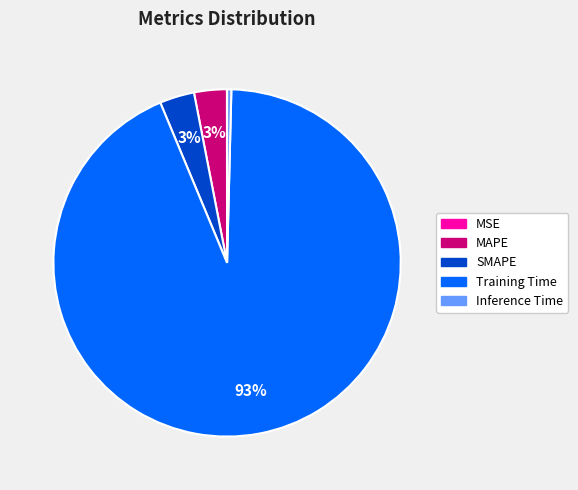

To the nearest percent, what percentage of the pie is SMAPE?

3%